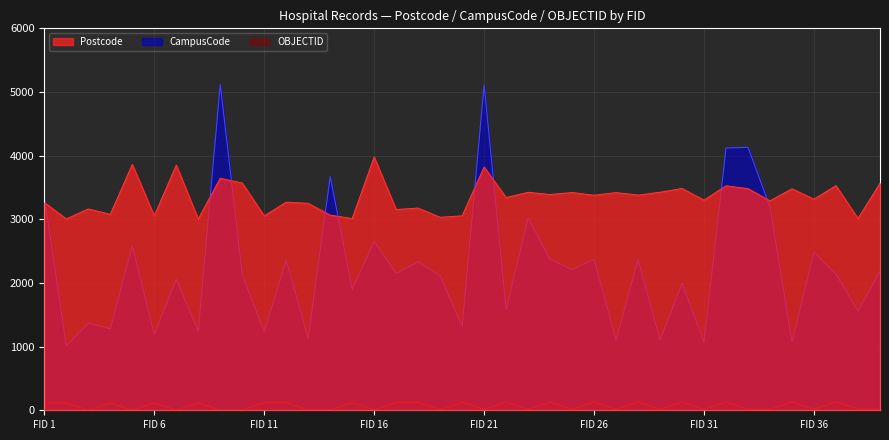

True or false: CampusCode and OBJECTID cross at least once.

False